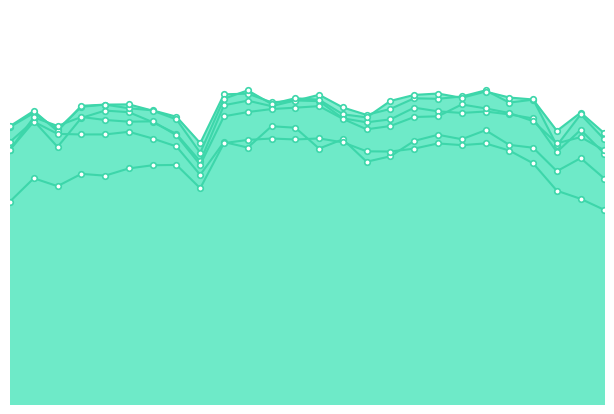

How many lines are shown in the chart?

6